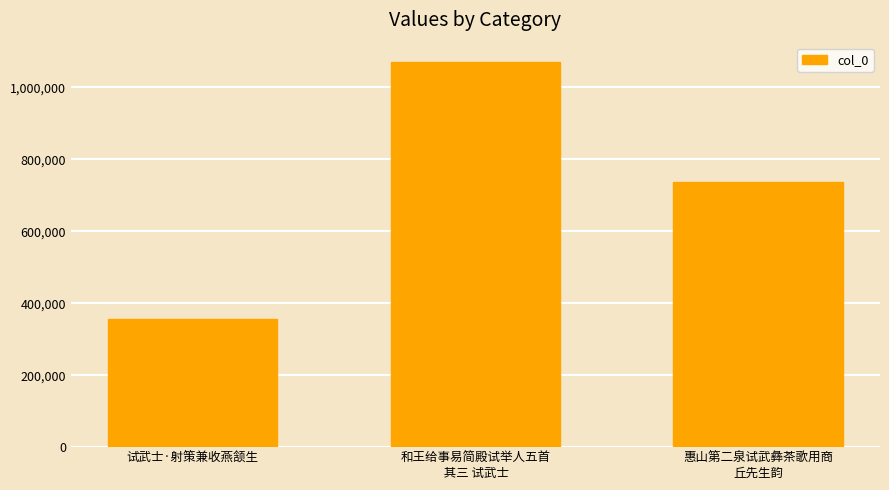

Count the values in the range 355796 to 1070485.

3